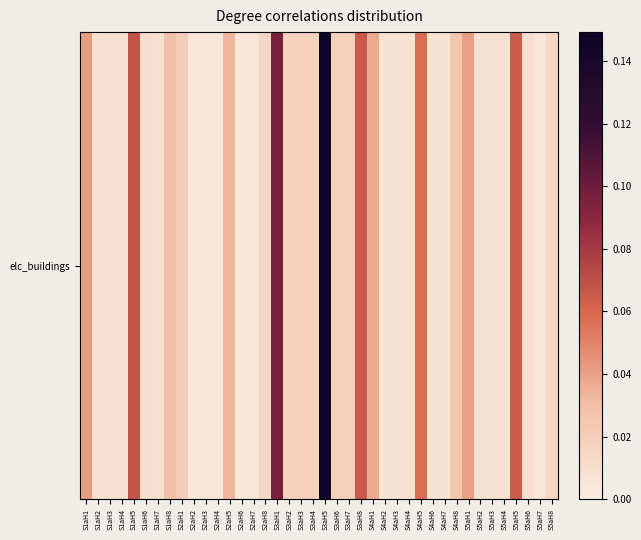

Rank the categories by value from lowest to highest.

S2aH2, S2aH3, S2aH4, S2aH7, S5aH7, S2aH6, S4aH2, S4aH3, S4aH7, S4aH4, S4aH6, S5aH2, S5aH3, S1aH2, S5aH4, S1aH3, S5aH6, S1aH4, S1aH7, S1aH6, S2aH8, S5aH8, S3aH2, S3aH3, S3aH7, S3aH6, S3aH4, S2aH1, S4aH8, S1aH8, S2aH5, S4aH1, S5aH1, S1aH1, S4aH5, S5aH5, S3aH8, S1aH5, S3aH1, S3aH5